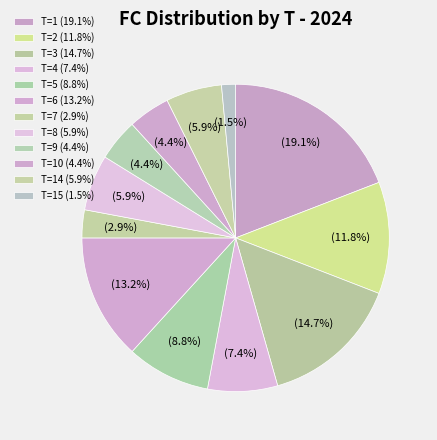

How many slices are in this pie chart?

12